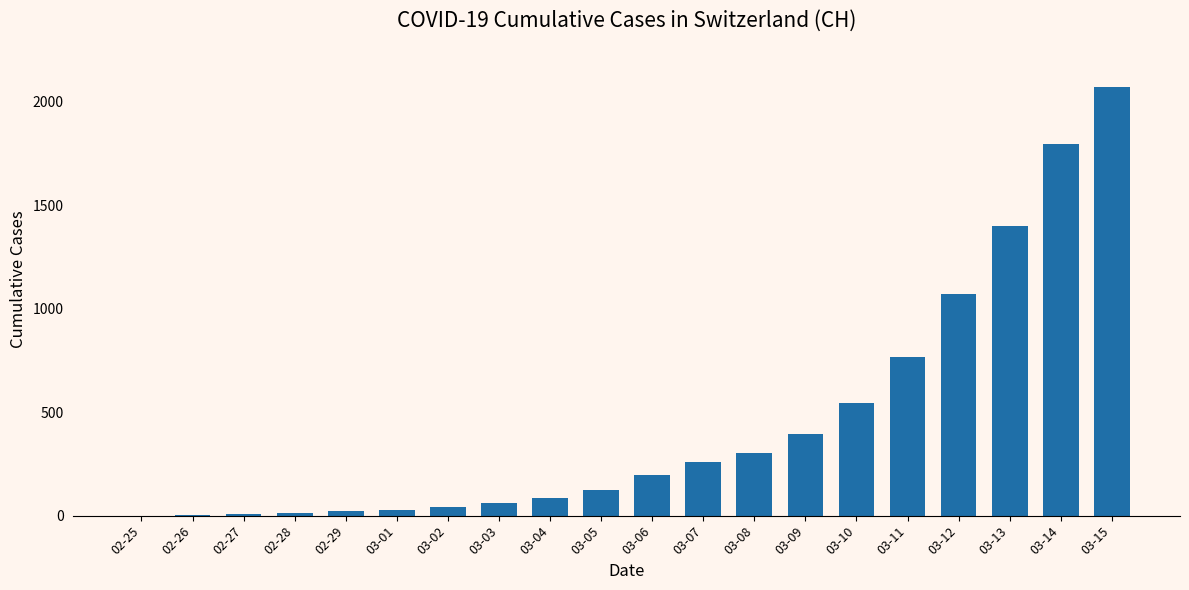

Are the bars grouped side by side (vs. stacked)?

No